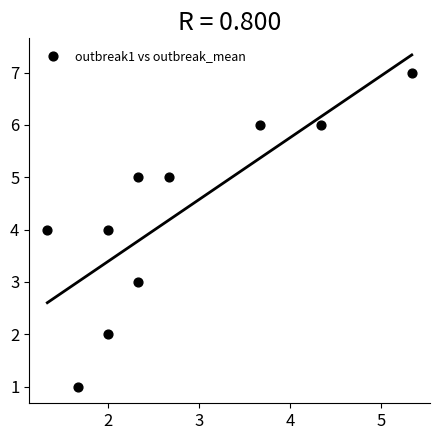

What is the average Y value?

4